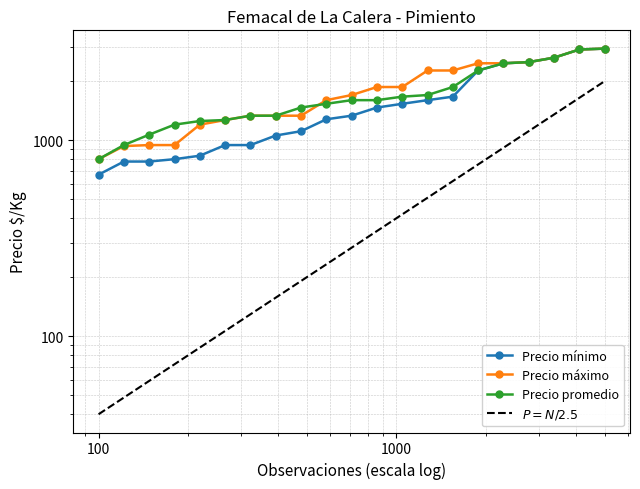

What is the minimum value shown in the chart?

667